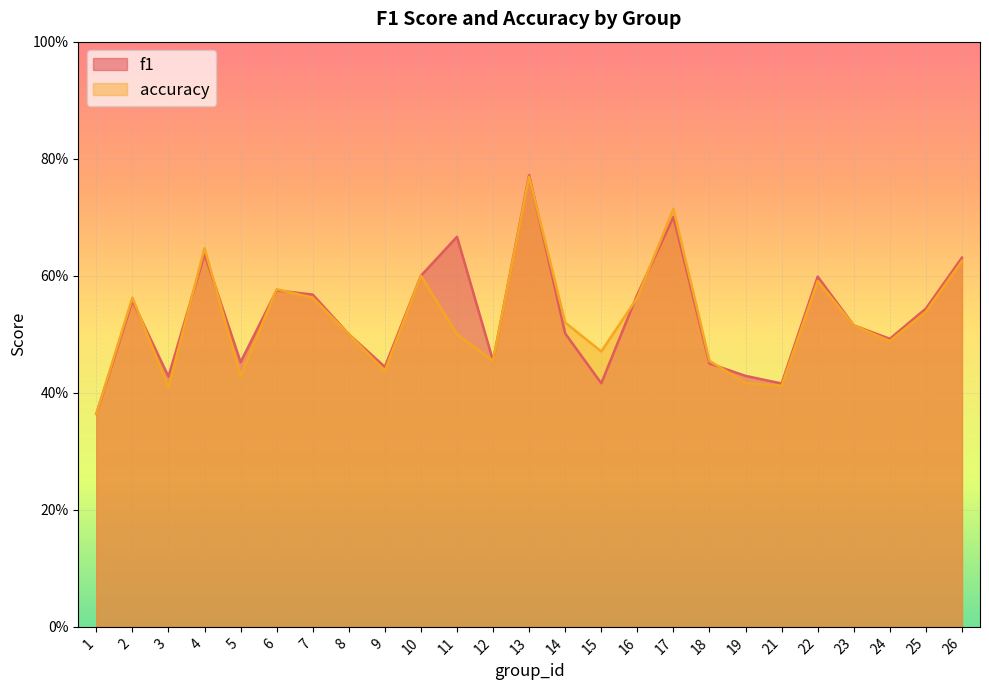

At which label does accuracy reach its minimum?

1